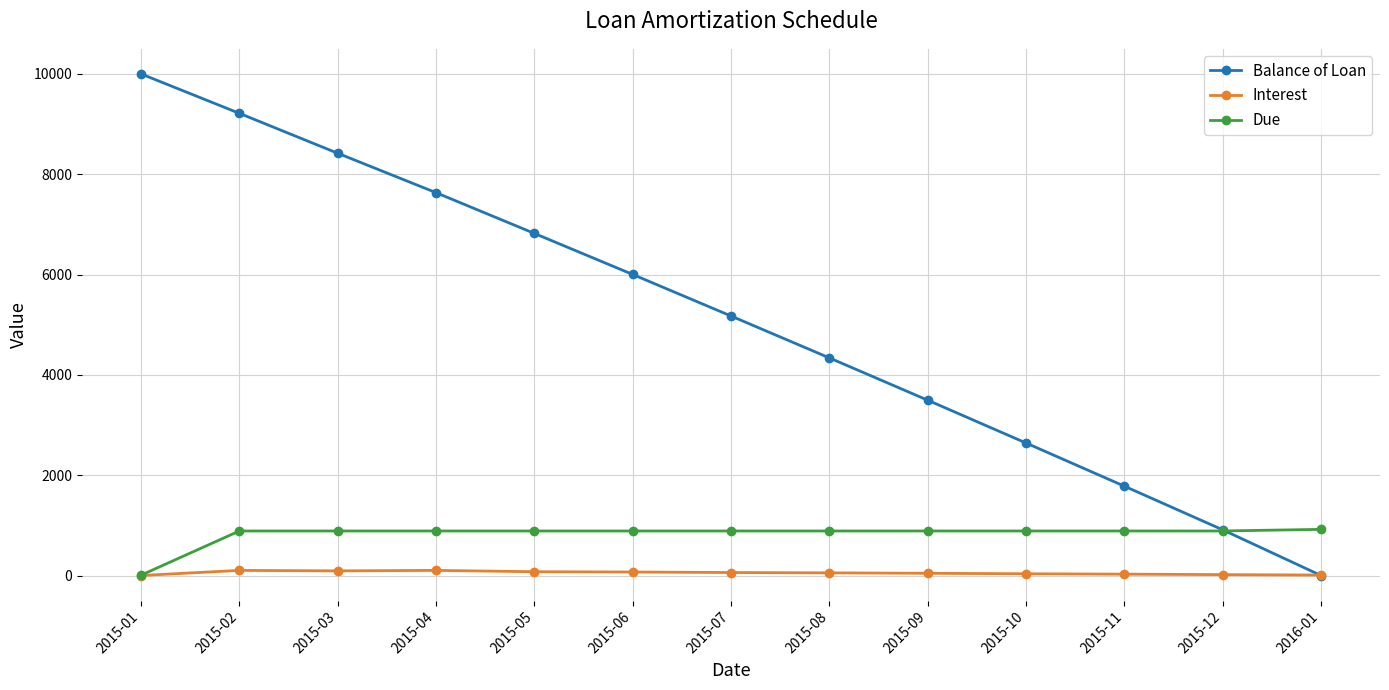

Rank the series at 2015-08 from highest to lowest value.

Balance of Loan, Due, Interest